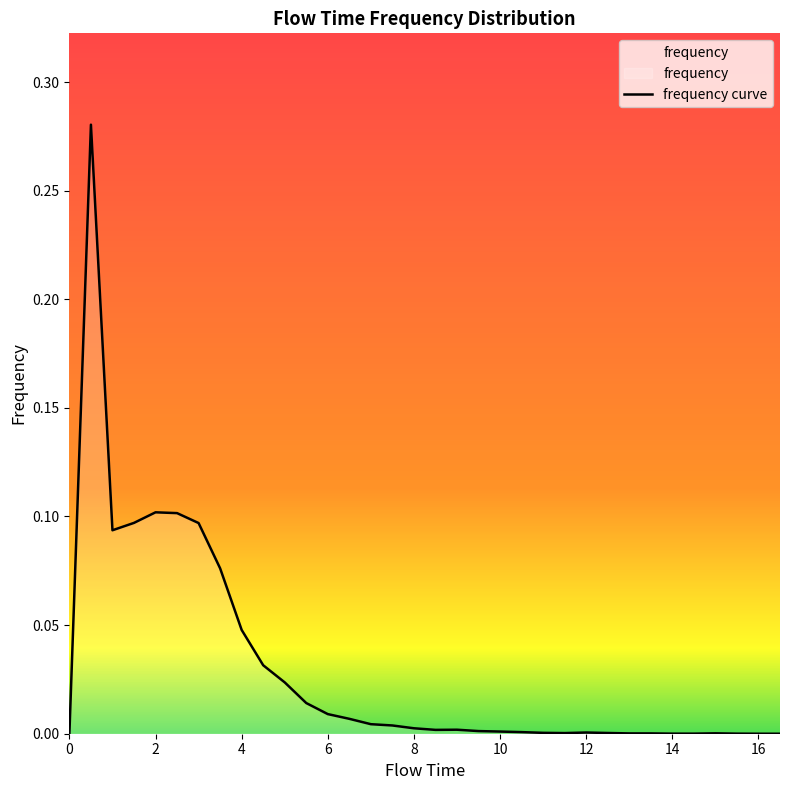

What is the label of the 26th point from the left?

12.5